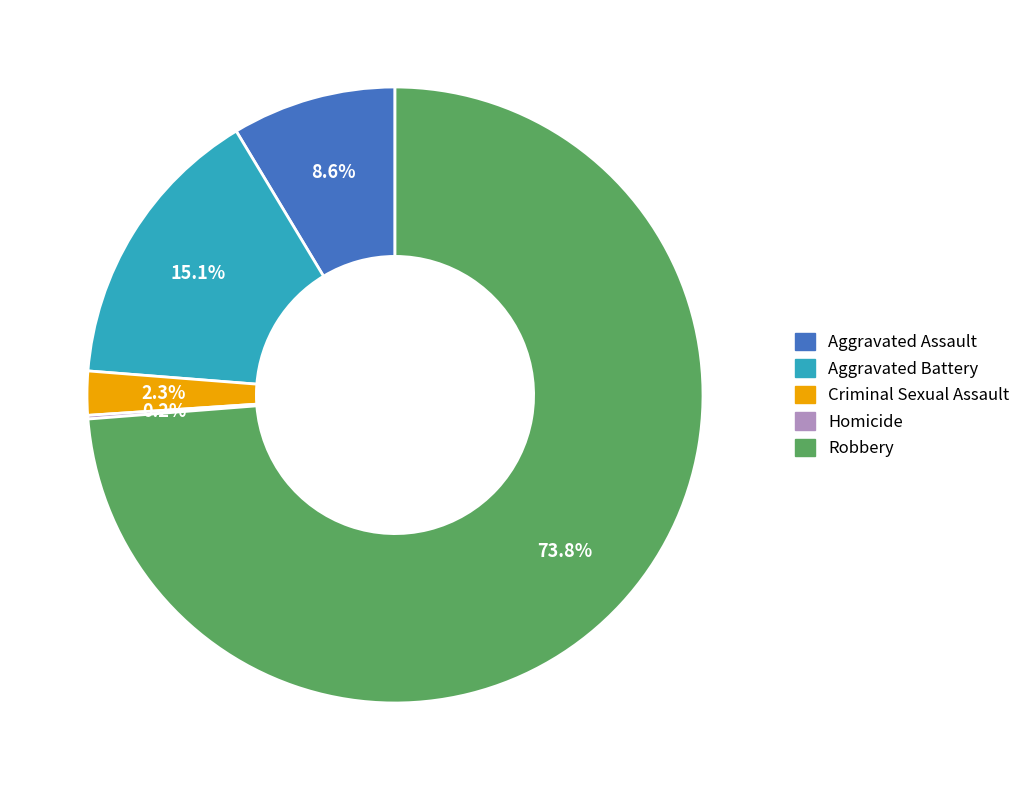

What portion of the pie excludes Aggravated Assault?

91.4%